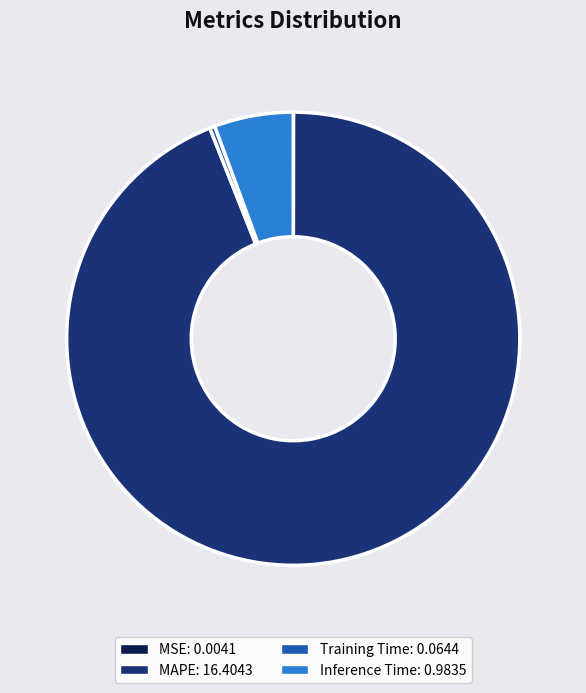

Is there a majority slice in this chart?

Yes